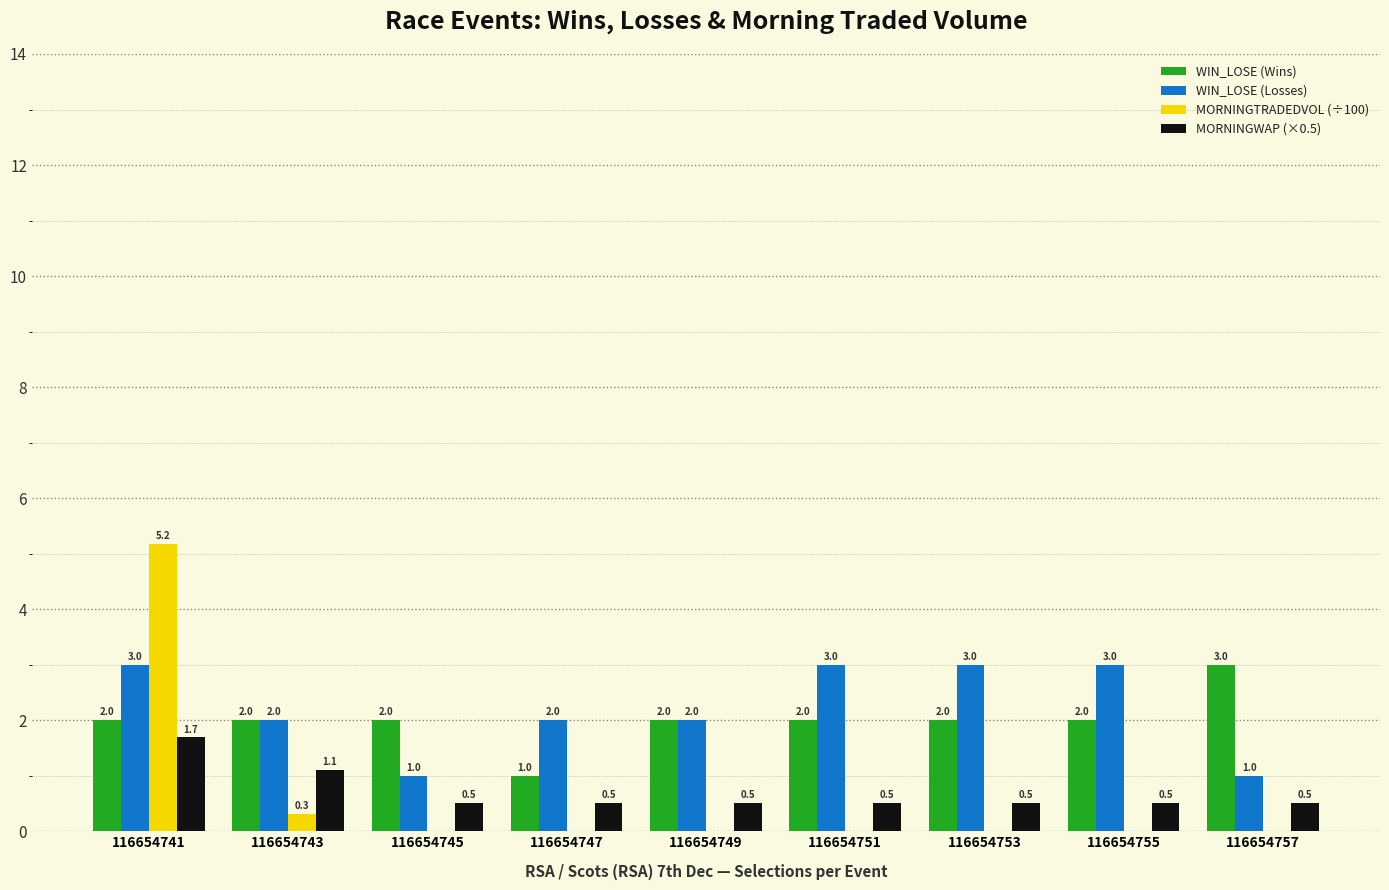

True or false: WIN_LOSE (Wins) has a value of 0.4 at 116654747.

False